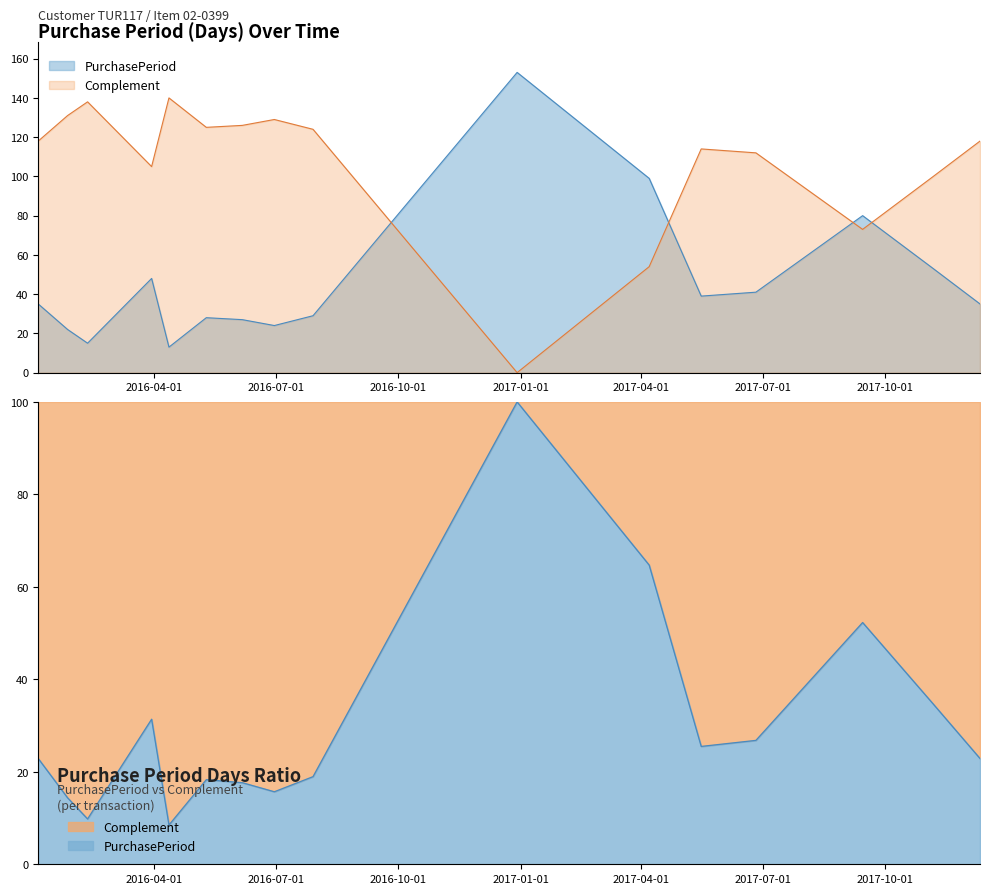

What is the label of the 12th point from the left?

2017-05-16